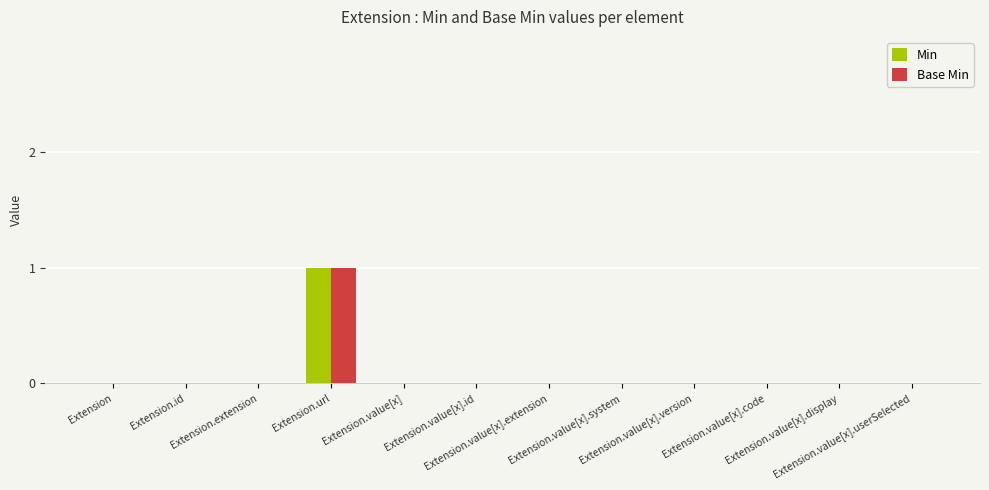

Reading right to left, extract all data points from this chart.

Min: 0	0	0	0	0	0	0	0	1	0	0	0
Base Min: 0	0	0	0	0	0	0	0	1	0	0	0